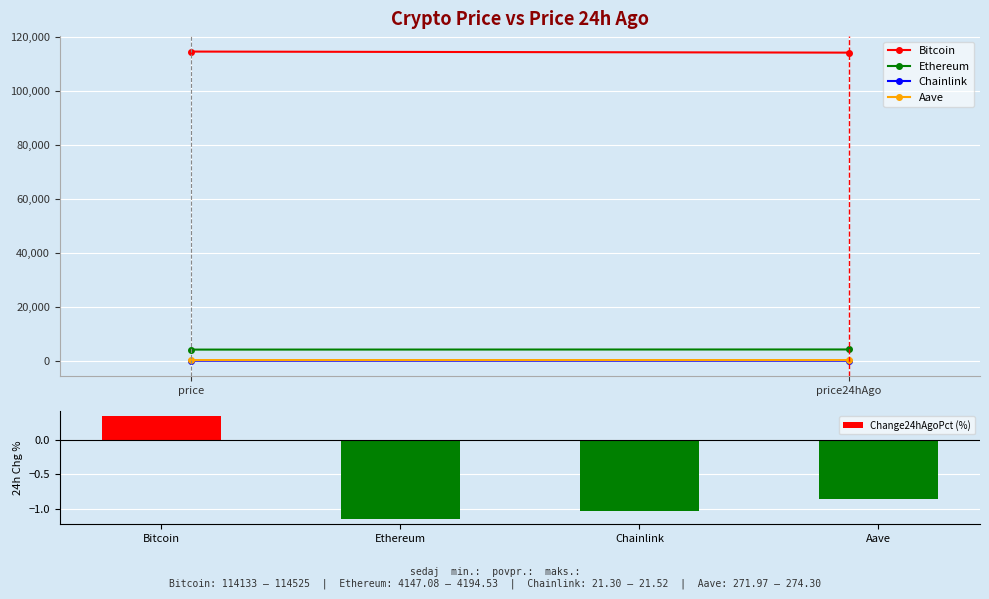

What is the average value?

-0.7